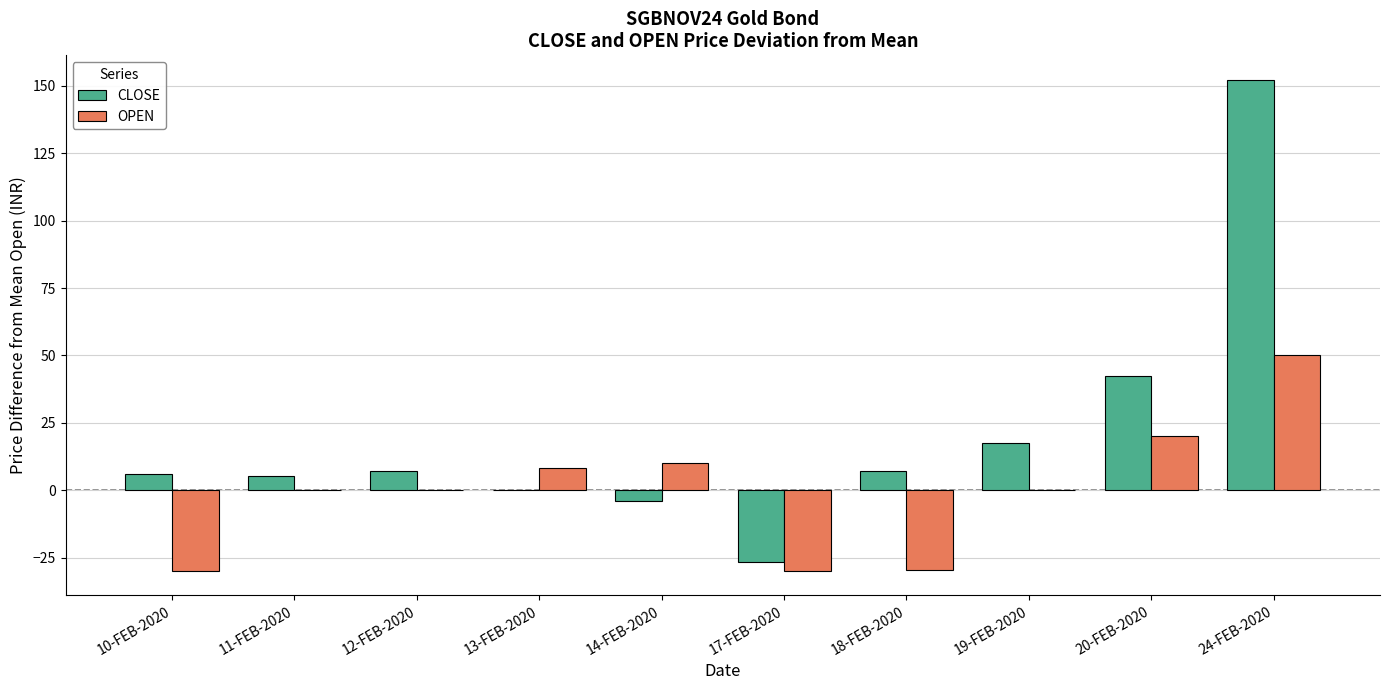

What is the greatest value displayed?

152.2